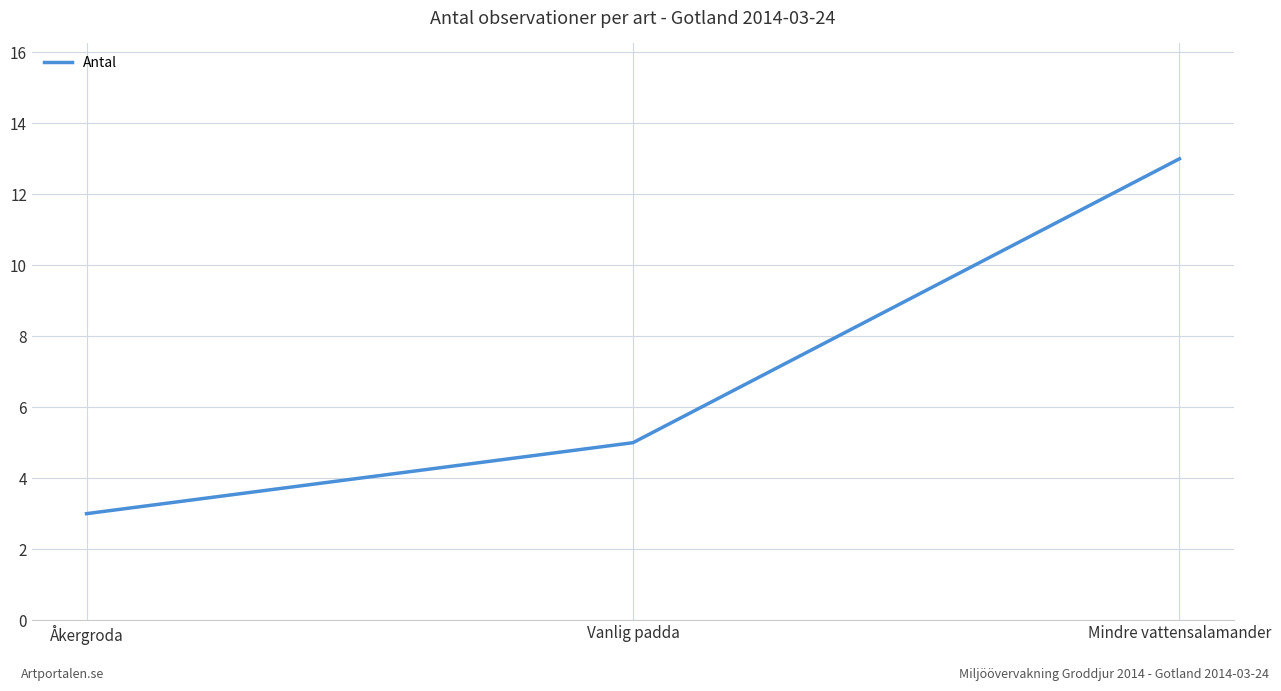

True or false: the data shows 13 at Mindre vattensalamander.

True